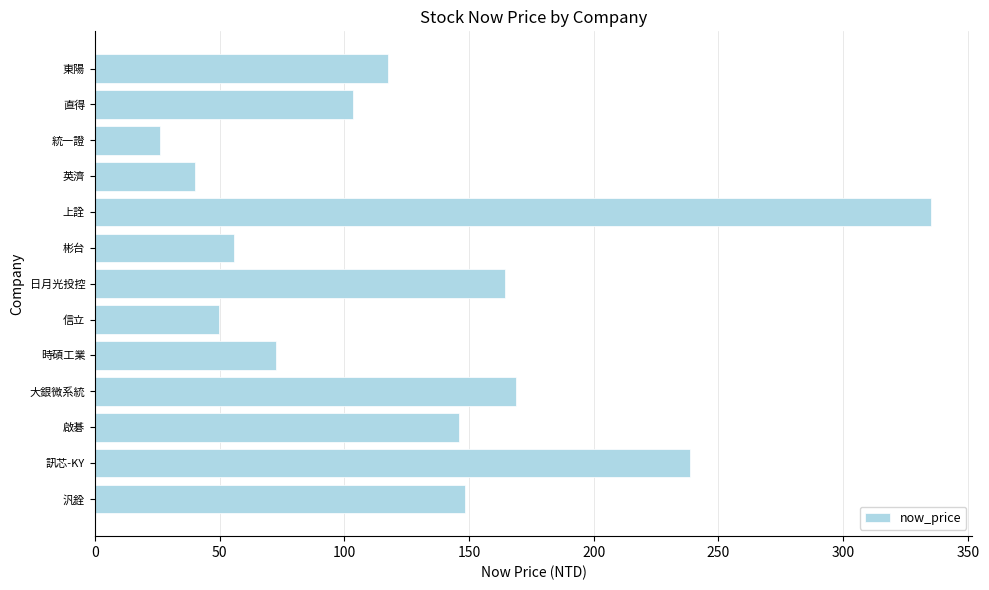

What is the average value?

128.2